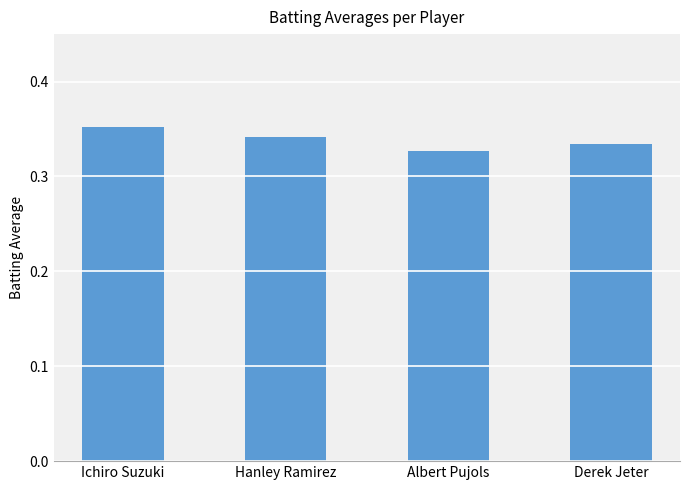

Is it true that the value at Albert Pujols is 0.5?

False